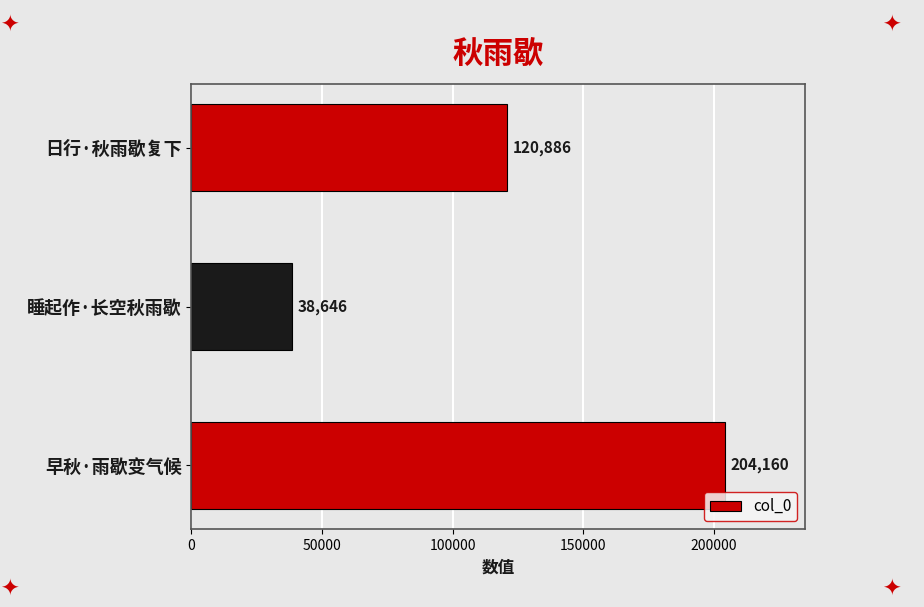

Reading bottom to top, transcribe all the data shown in this chart.

204160	38646	120886